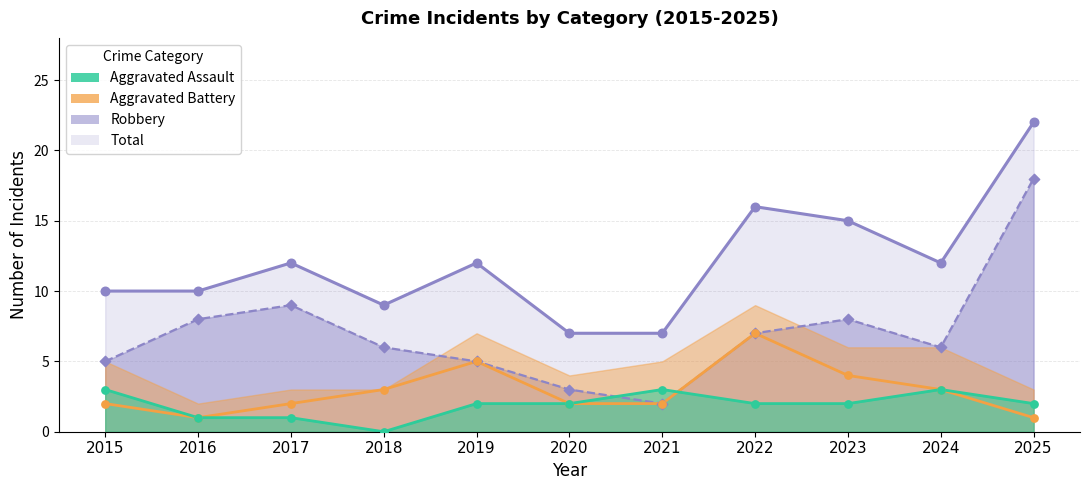

Which series has the largest Y range (max minus min)?

Robbery